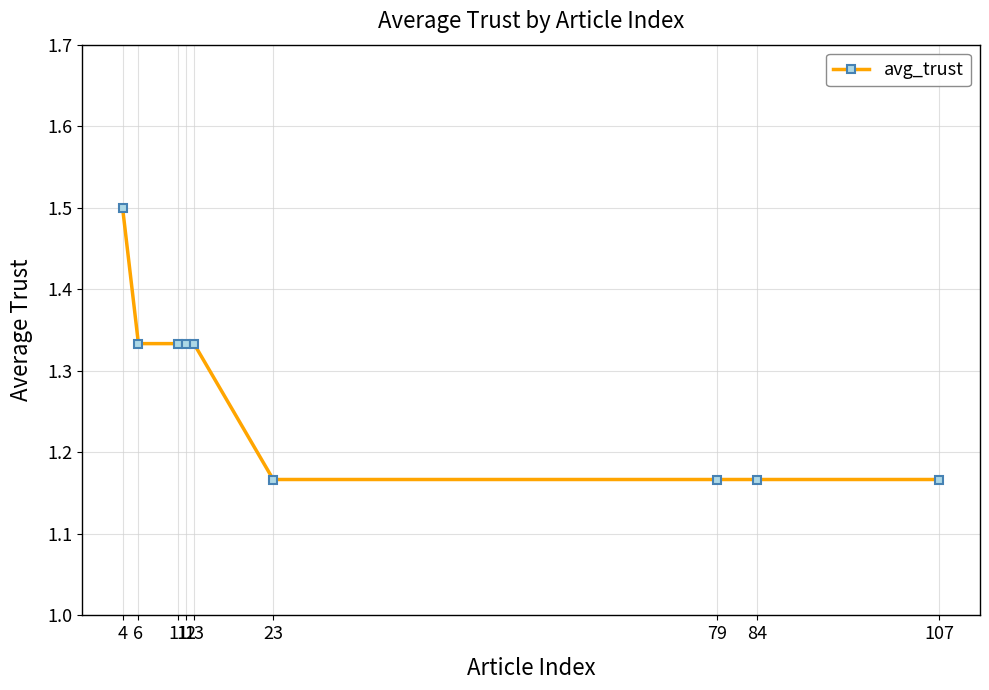

What is the difference between the maximum and minimum values?

0.3